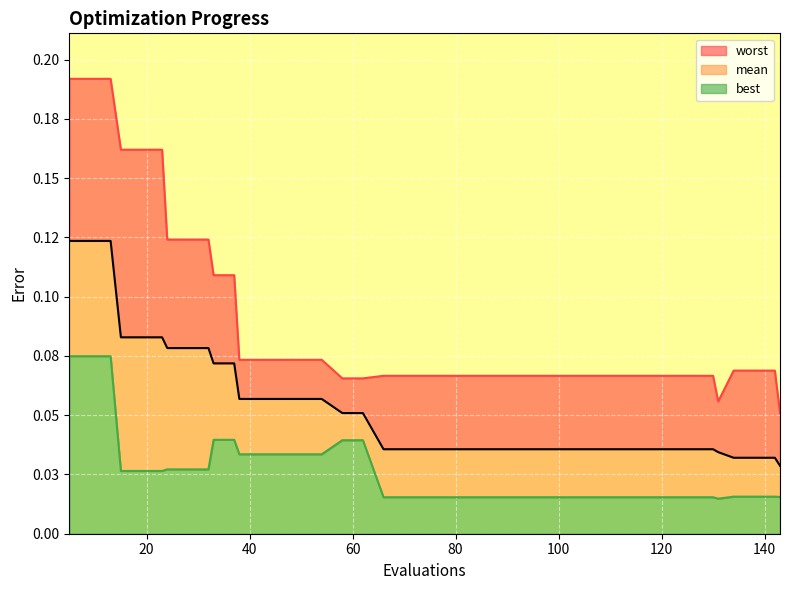

List the series in order of their overall mean, lowest first.

best, mean, worst